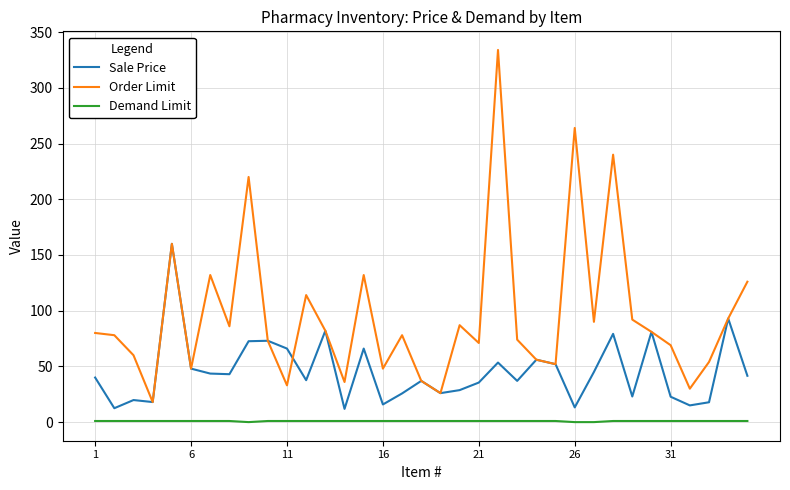

True or false: Sale Price and Demand Limit intersect in this chart.

False